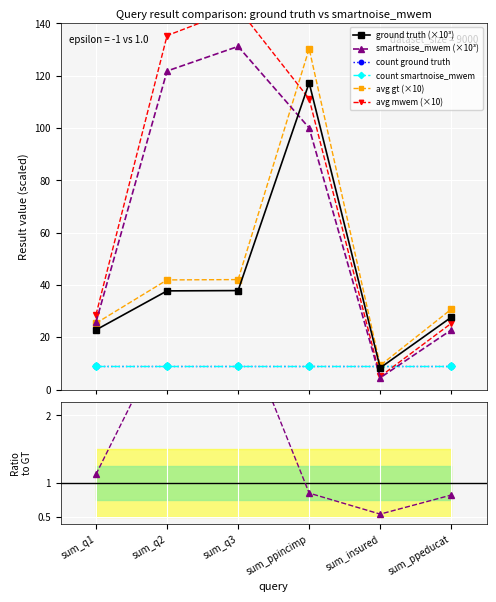

In smartnoise_mwem, how many points are lower than both neighbors (excluding endpoints)?

1